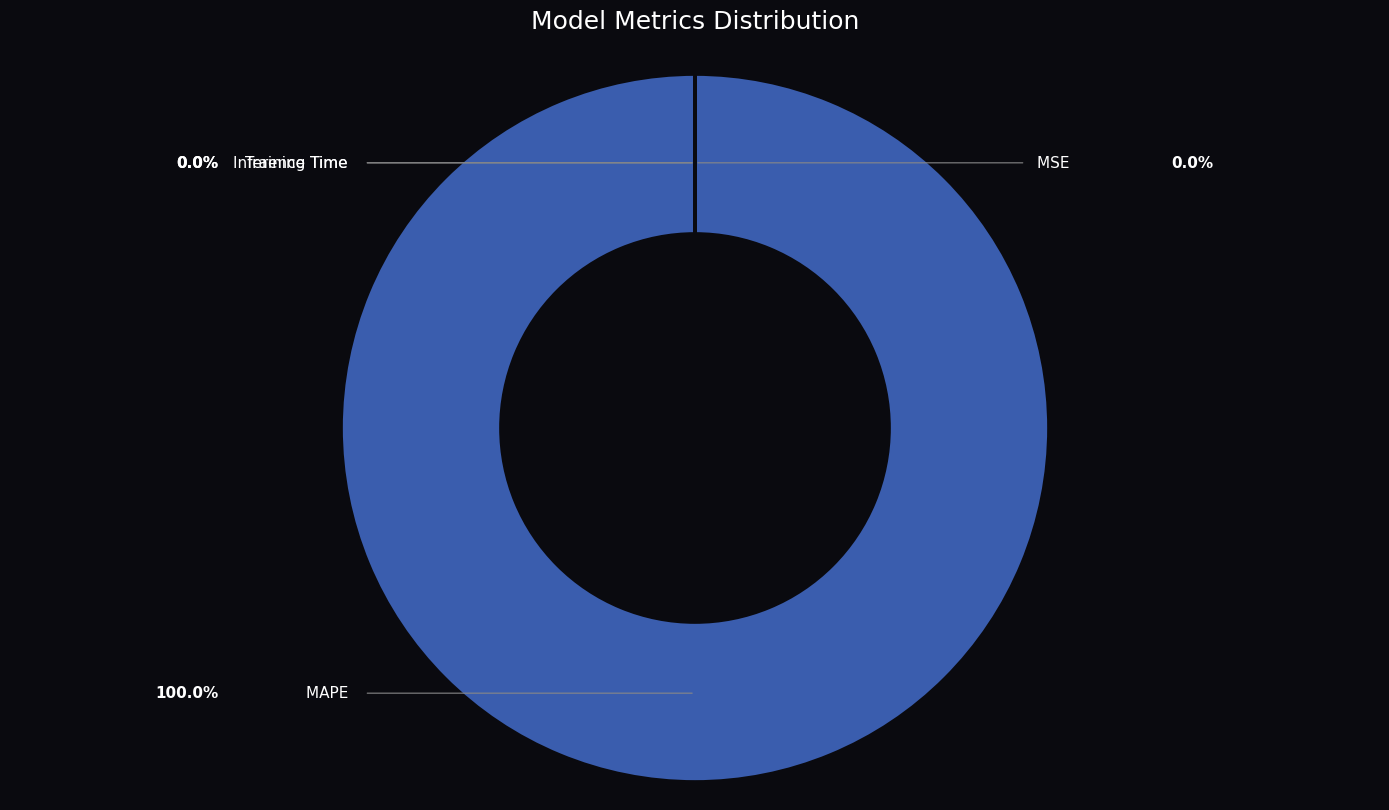

Combined, do Inference Time and Training Time account for over 50%?

No